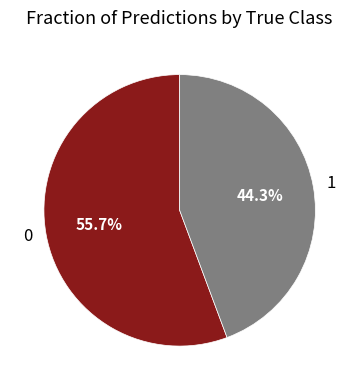

How many segments does this pie chart have?

2